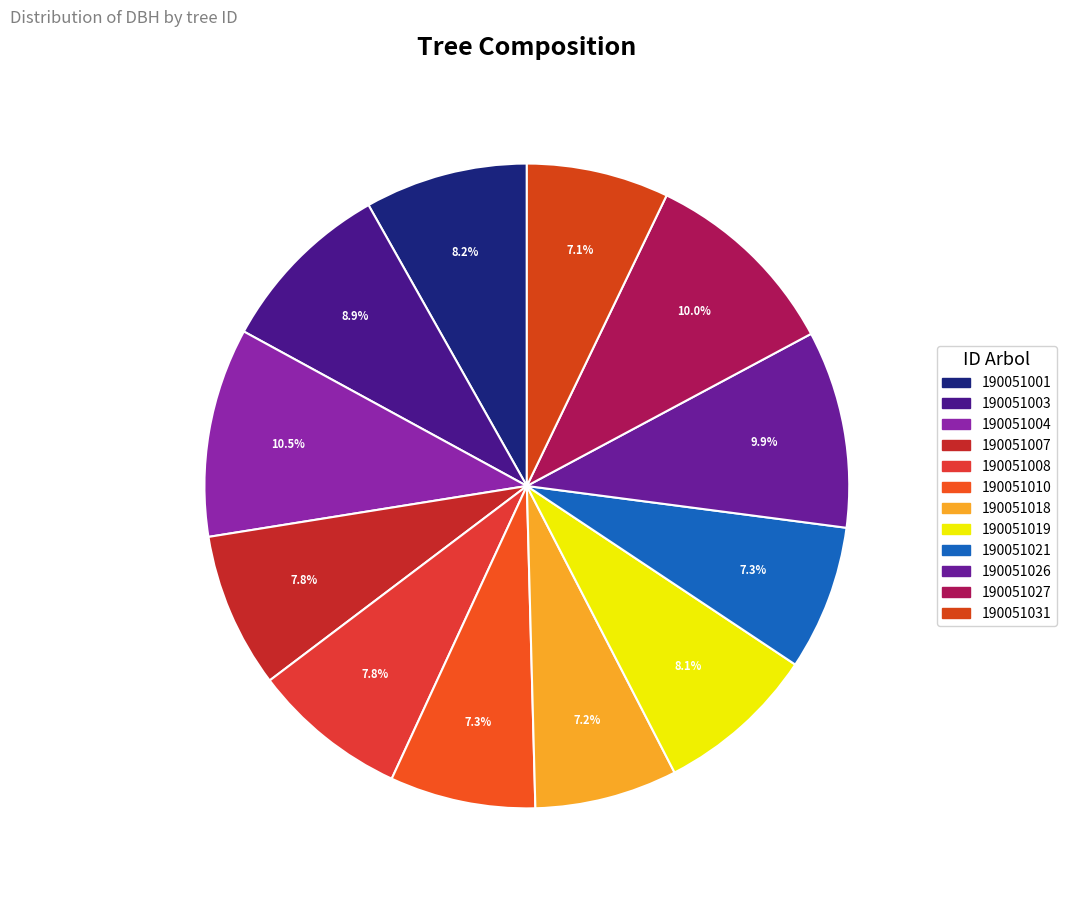

Does 190051001 represent more than half of the total?

No